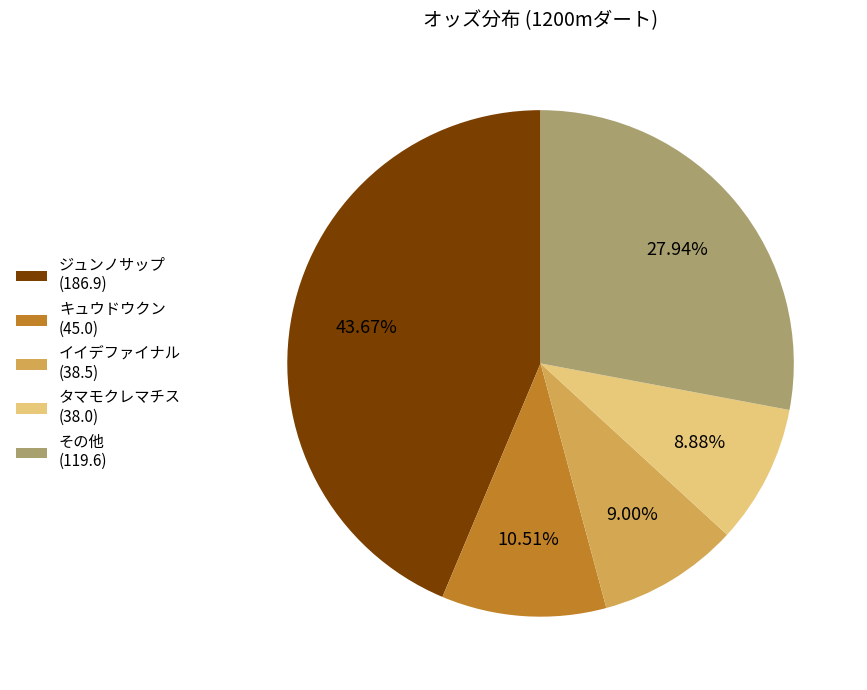

What is the ratio of the value at ジュンノサップ (186.9) to the value at その他 (119.6)?

1.6